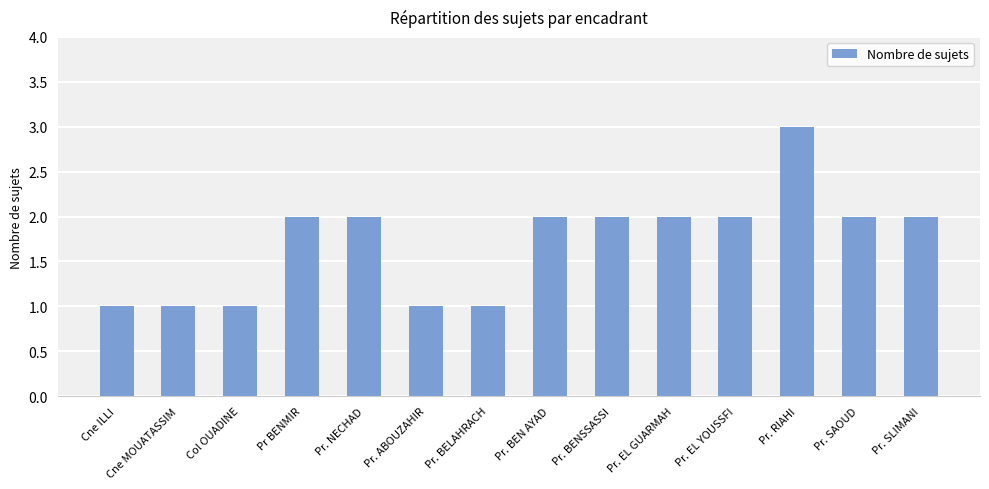

What is the approximate value at Pr BENMIR?

2